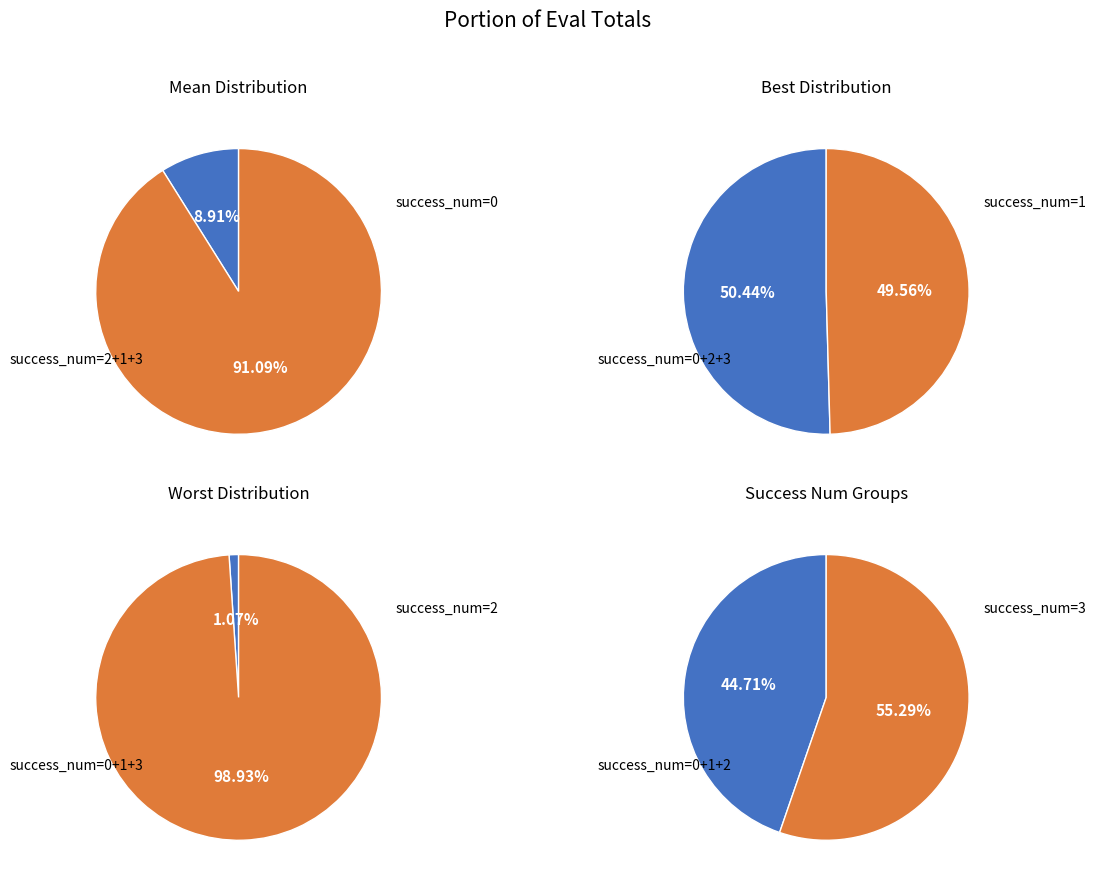

What is the ratio of the value at 0 to the value at 1?

0.9